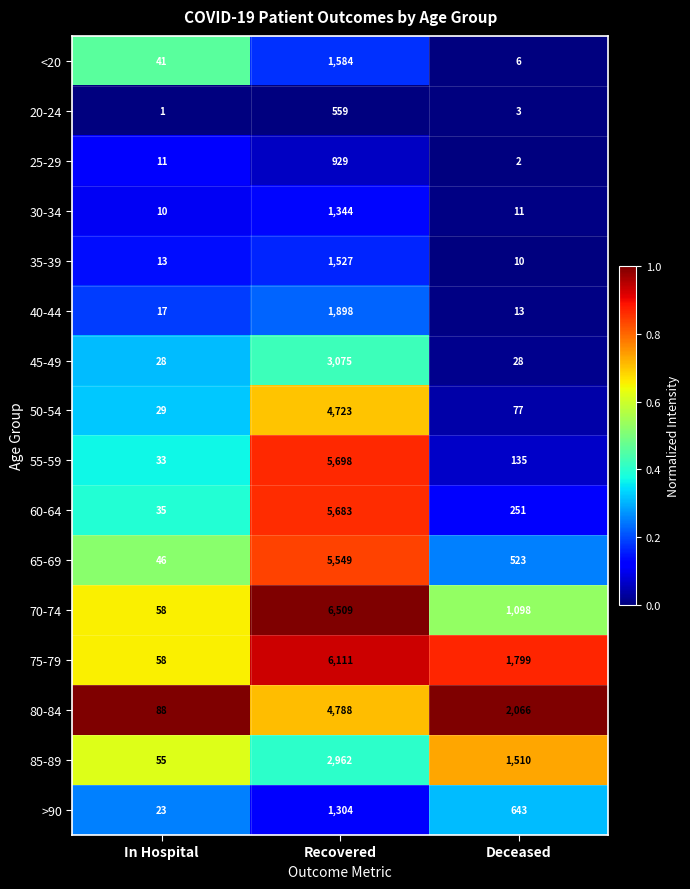

The 45-49 series shows 41 at In Hospital. True or false?

False